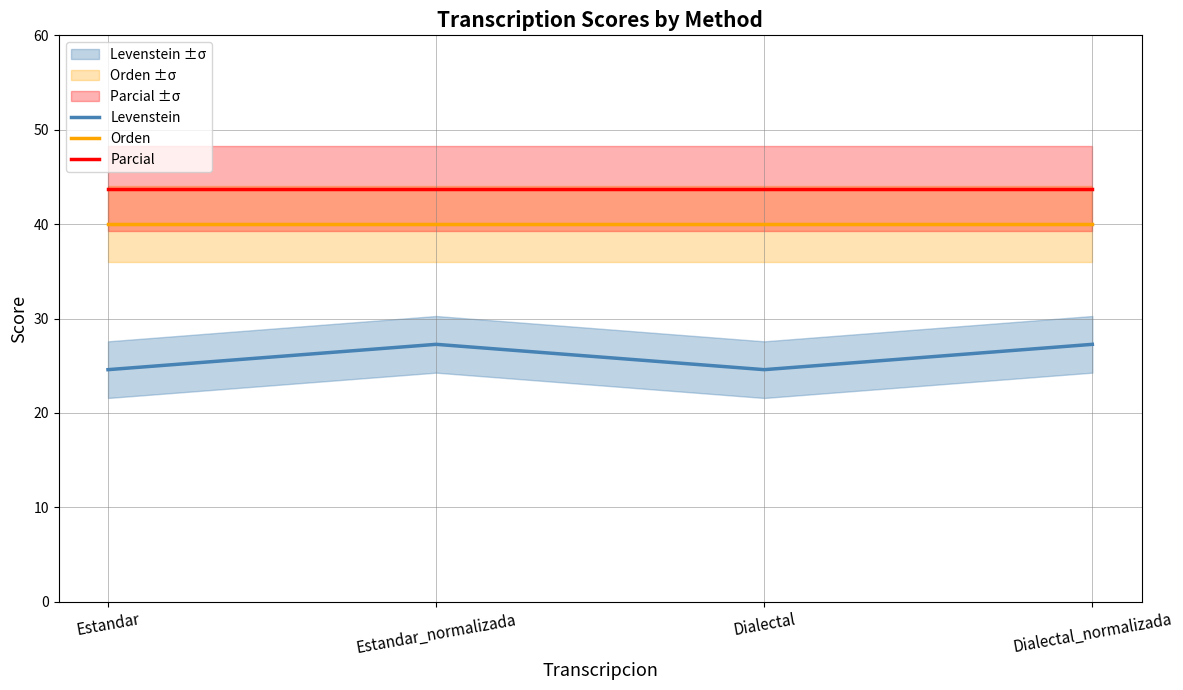

Reading left to right, transcribe all the data shown in this chart.

Levenstein: Estandar=24.6	Estandar_normalizada=27.3	Dialectal=24.6	Dialectal_normalizada=27.3
Orden: Estandar=40.0	Estandar_normalizada=40.0	Dialectal=40.0	Dialectal_normalizada=40.0
Parcial: Estandar=43.8	Estandar_normalizada=43.8	Dialectal=43.8	Dialectal_normalizada=43.8